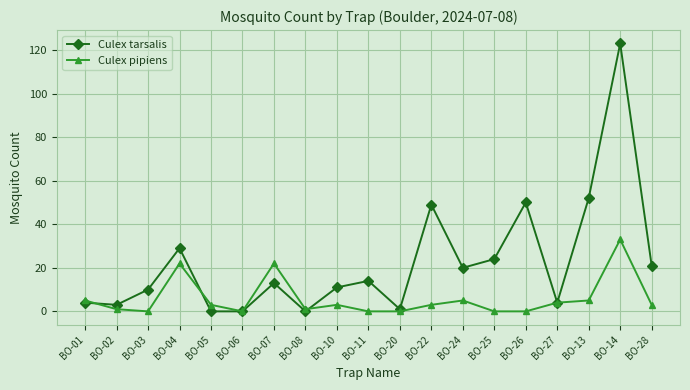

Reading left to right, extract all data points from this chart.

Culex tarsalis: BO-01=4	BO-02=3	BO-03=10	BO-04=29	BO-05=0	BO-06=0	BO-07=13	BO-08=0	BO-10=11	BO-11=14	BO-20=1	BO-22=49	BO-24=20	BO-25=24	BO-26=50	BO-27=4	BO-13=52	BO-14=123	BO-28=21
Culex pipiens: BO-01=5	BO-02=1	BO-03=0	BO-04=22	BO-05=3	BO-06=0	BO-07=22	BO-08=1	BO-10=3	BO-11=0	BO-20=0	BO-22=3	BO-24=5	BO-25=0	BO-26=0	BO-27=4	BO-13=5	BO-14=33	BO-28=3